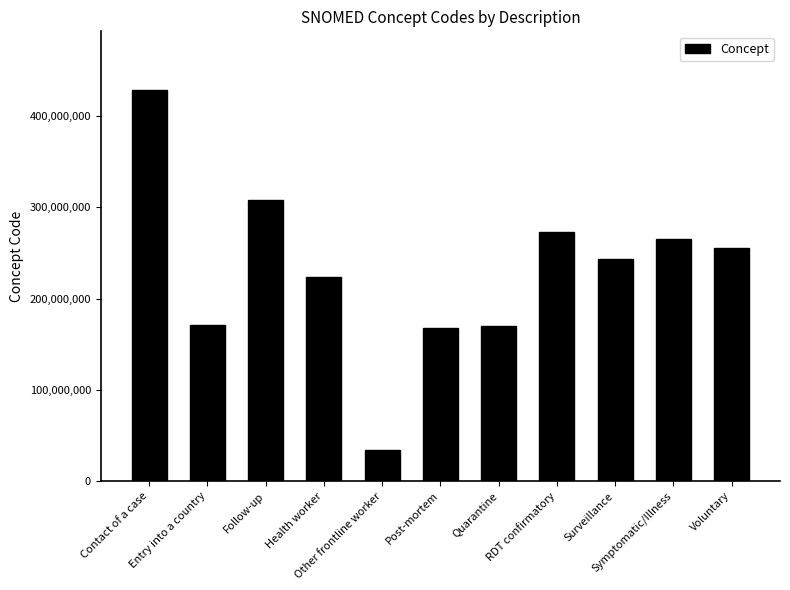

At which label does the data first exceed 243790003?

Contact of a case